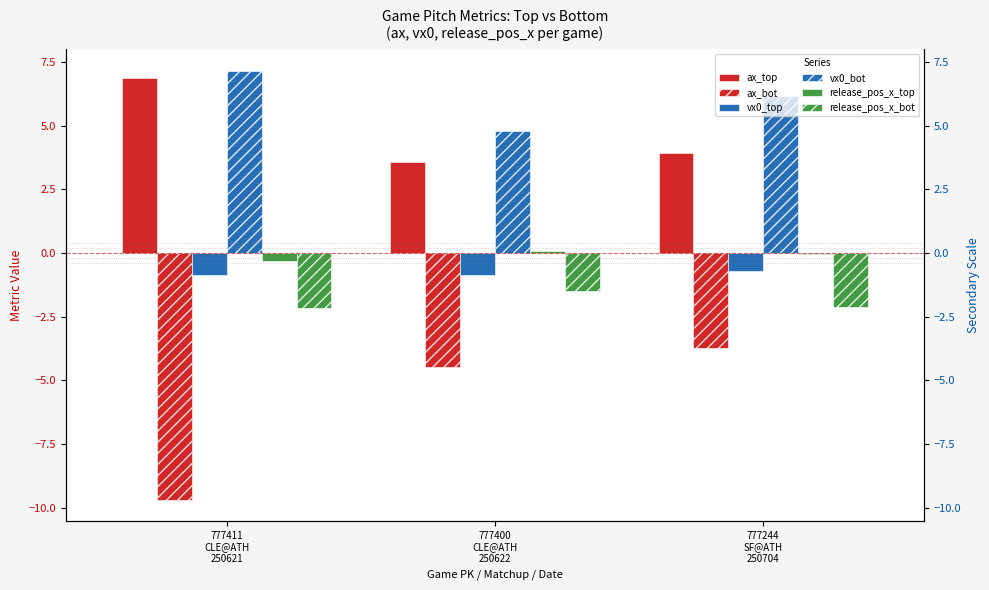

How many groups of bars are there?

3